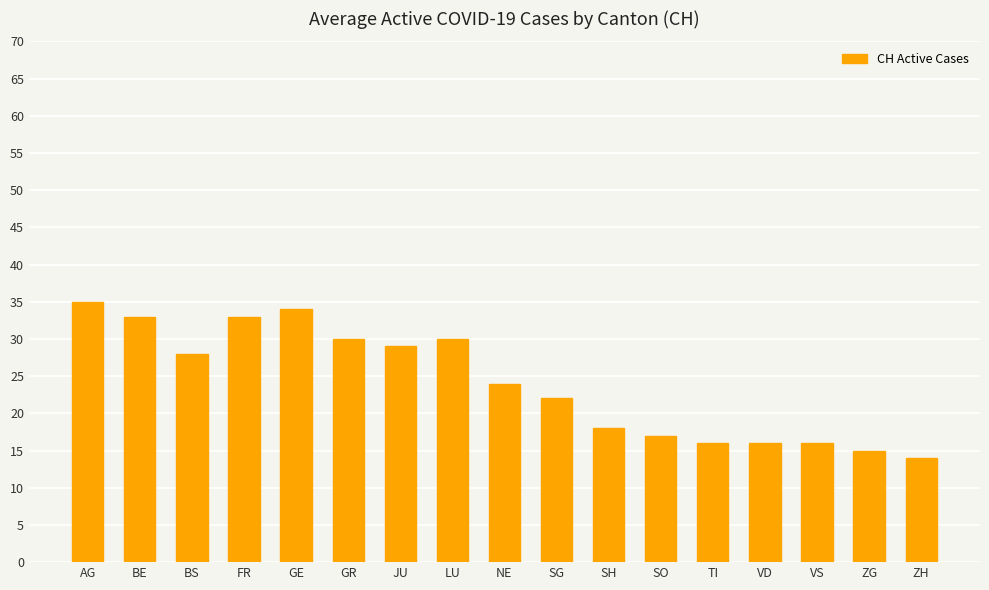

What is the difference between the values at VS and ZH?

2